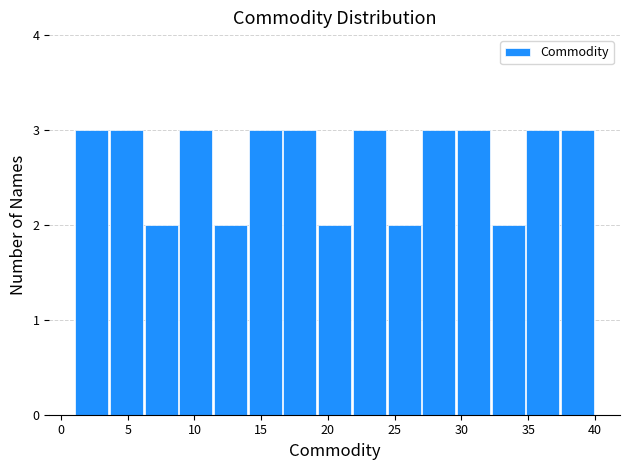

What is the height of the bar covering 29.6 to 32.2 on the x-axis? Neither the bar edges nor the heights are printed on the chart, so give them approximately, as read against the axes.

3